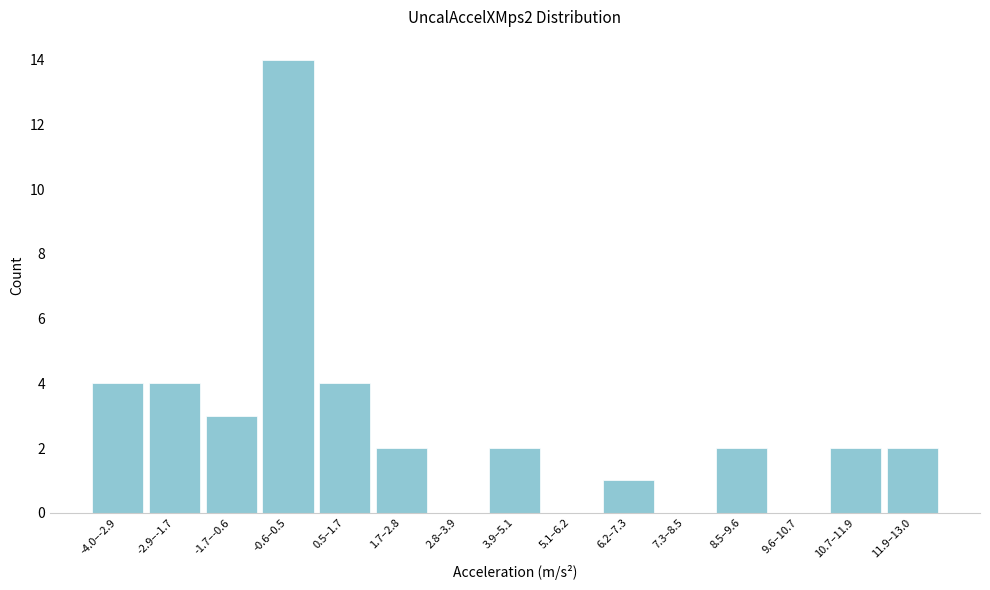

Reading left to right, extract all data points from this chart.

-4.0–-2.9=4	-2.9–-1.7=4	-1.7–-0.6=3	-0.6–0.5=14	0.5–1.7=4	1.7–2.8=2	2.8–3.9=0	3.9–5.1=2	5.1–6.2=0	6.2–7.3=1	7.3–8.5=0	8.5–9.6=2	9.6–10.7=0	10.7–11.9=2	11.9–13.0=2